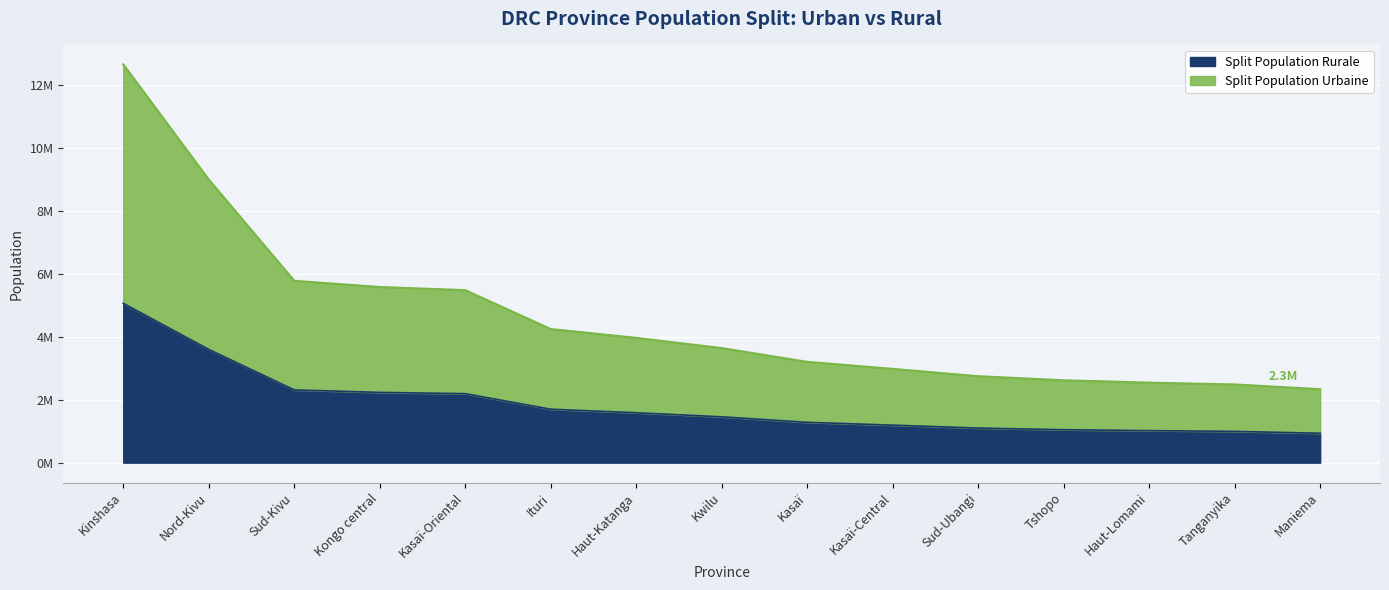

Where does the Split Population Urbaine series first go above 1454800?

Kinshasa